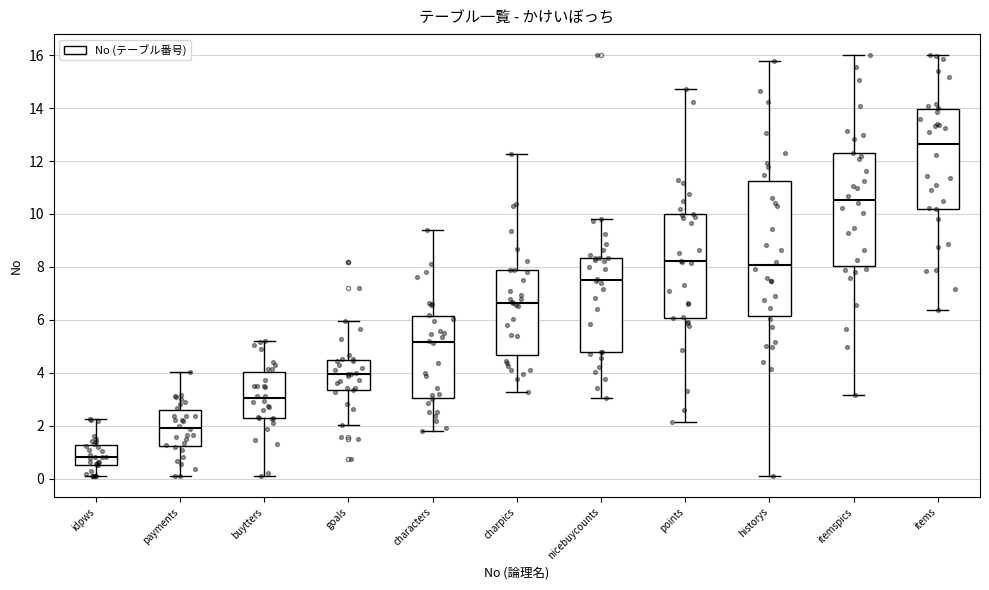

Reading left to right, read every box against the y-axis: the position of its median line, the range the box covers, and the ends of its whiskers. The values are not printed on the chart, so give them approximately, as read against the axis.

idpws: median 0.8, box 0.6 to 1.2, whiskers 0.2 to 2.2
payments: median 2.0, box 1.2 to 2.6, whiskers 0.2 to 4.0
buytters: median 3.0, box 2.2 to 4.0, whiskers 0.2 to 5.2
goals: median 4.0, box 3.4 to 4.4, whiskers 2.0 to 6.0
characters: median 5.2, box 3.0 to 6.2, whiskers 1.8 to 9.4
charpics: median 6.6, box 4.6 to 7.8, whiskers 3.2 to 12.2
nicebuycounts: median 7.6, box 4.8 to 8.4, whiskers 3.0 to 9.8
points: median 8.2, box 6.0 to 10.0, whiskers 2.2 to 14.8
historys: median 8.0, box 6.2 to 11.2, whiskers 0.2 to 15.8
itemspics: median 10.6, box 8.0 to 12.2, whiskers 3.2 to 16.0
items: median 12.6, box 10.2 to 14.0, whiskers 6.4 to 16.0